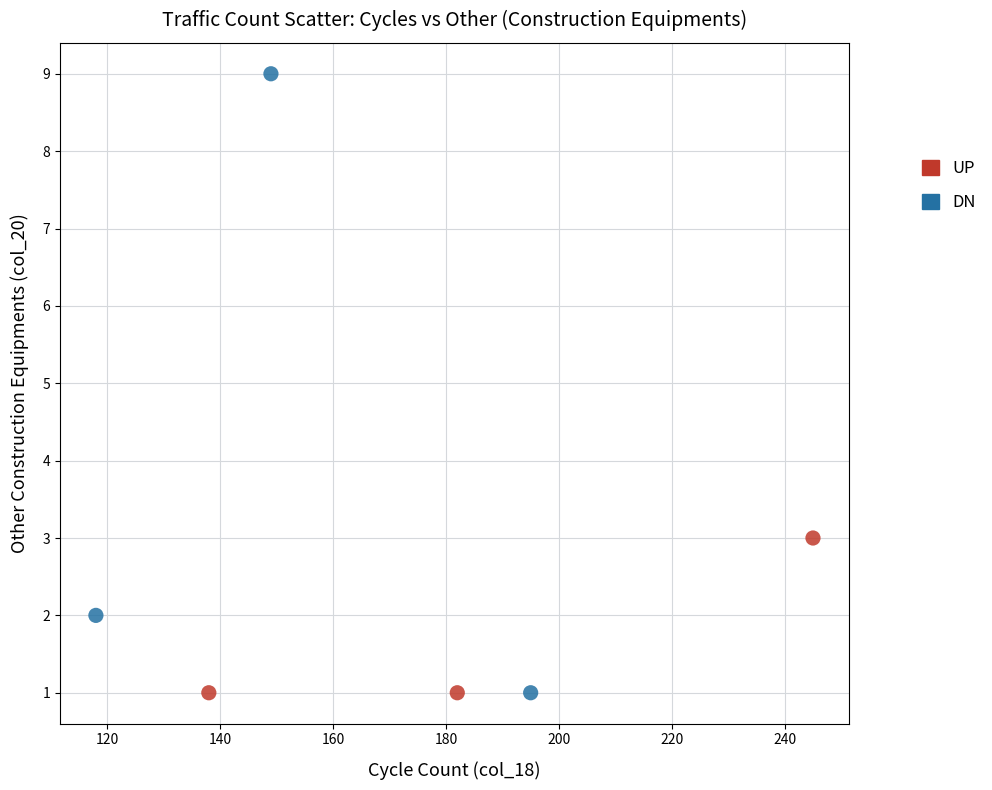

Which series has the widest spread of Y values?

DN